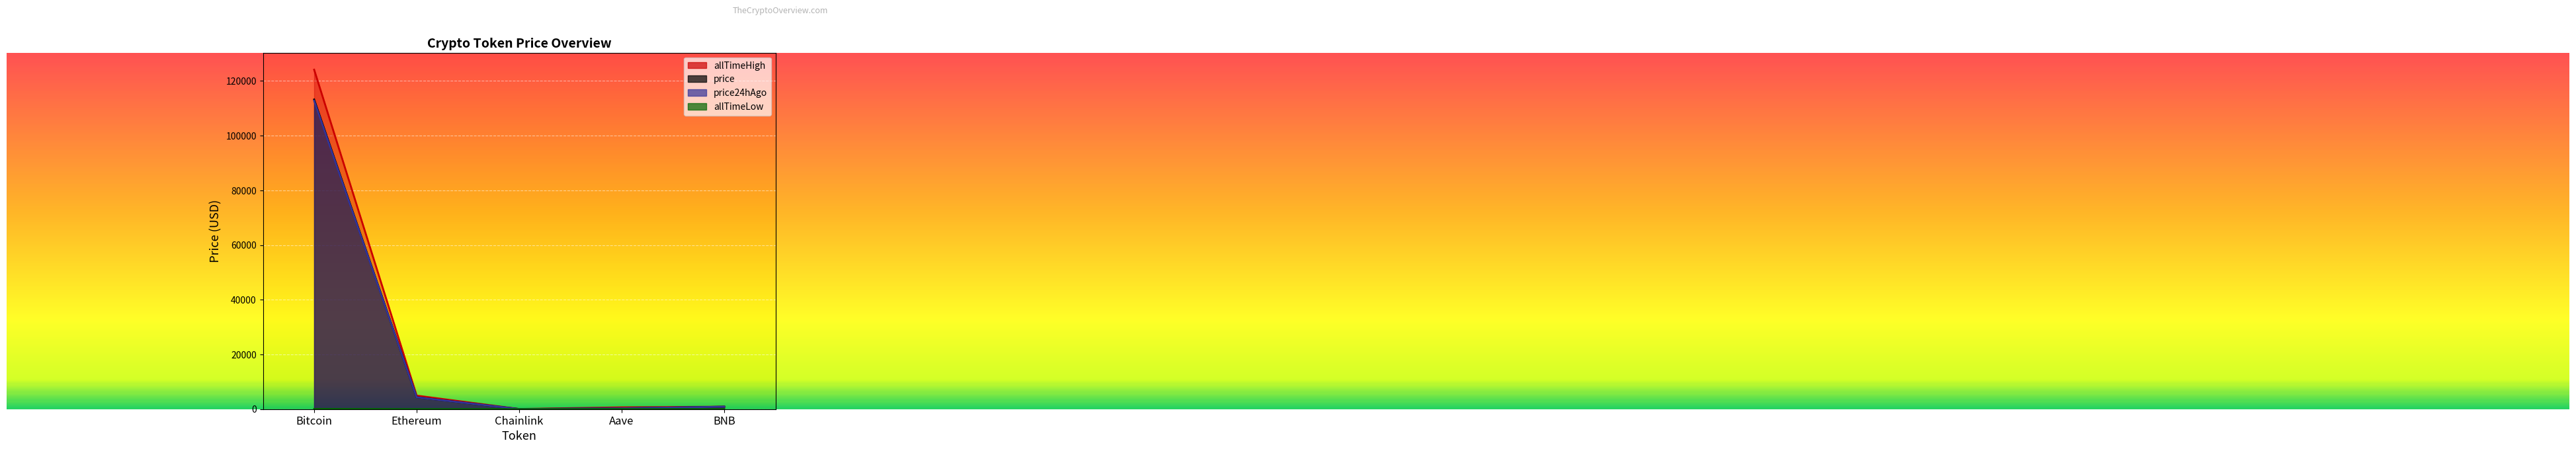

Which has a higher value, Aave or Bitcoin?

Bitcoin